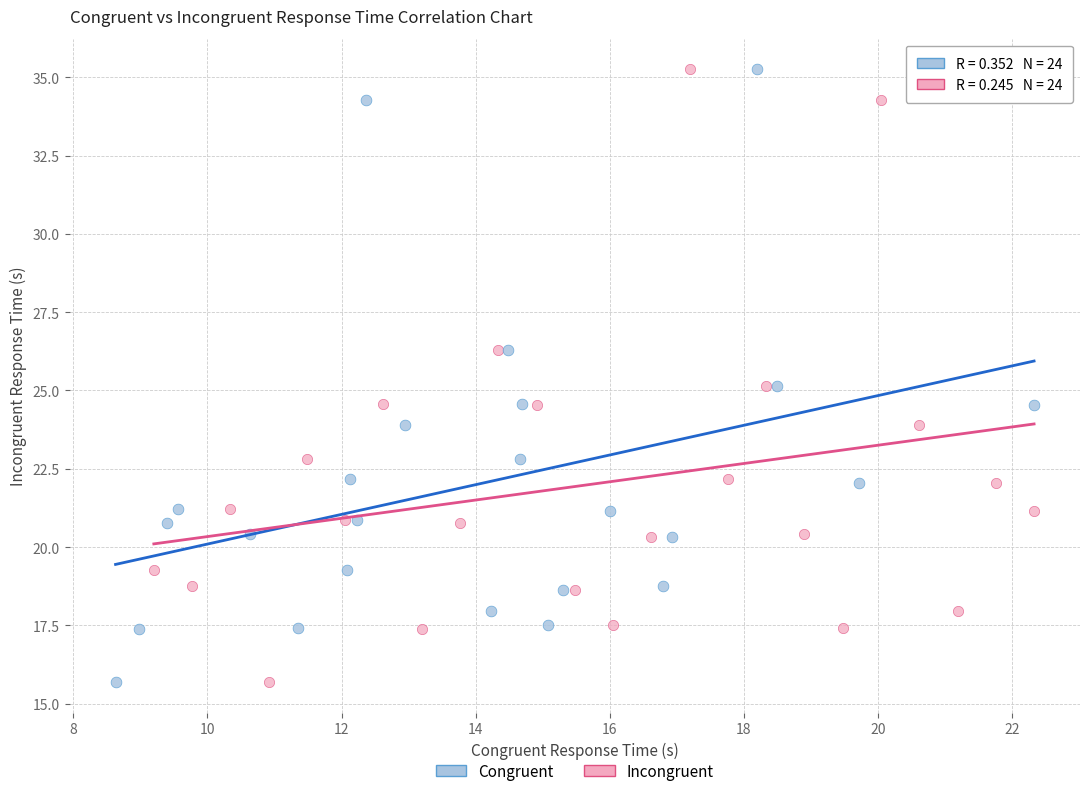

What are all the series names shown in the legend?

Congruent, Incongruent